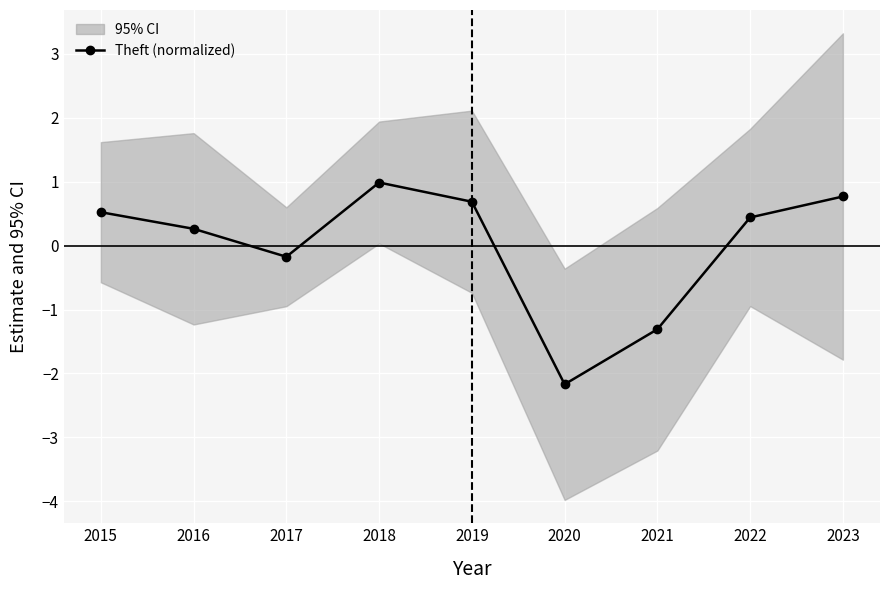

What is the difference between the values at 2016 and 2023?

0.5